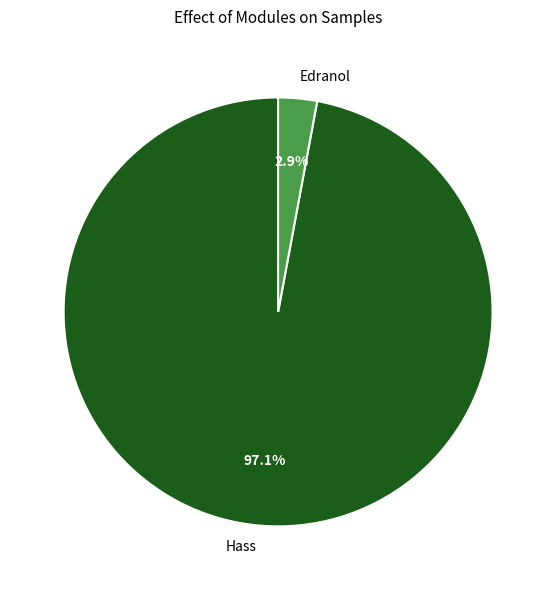

How many slices are in this pie chart?

2